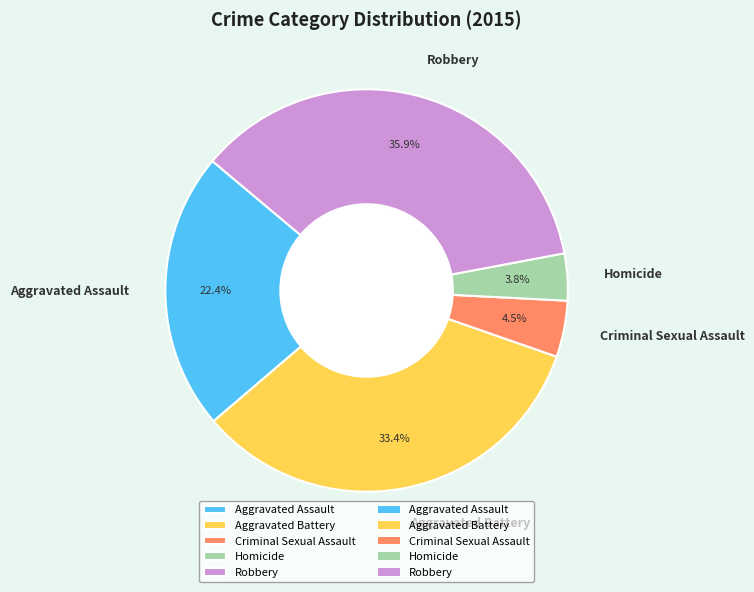

Rank the categories by value from highest to lowest.

Robbery, Aggravated Battery, Aggravated Assault, Criminal Sexual Assault, Homicide